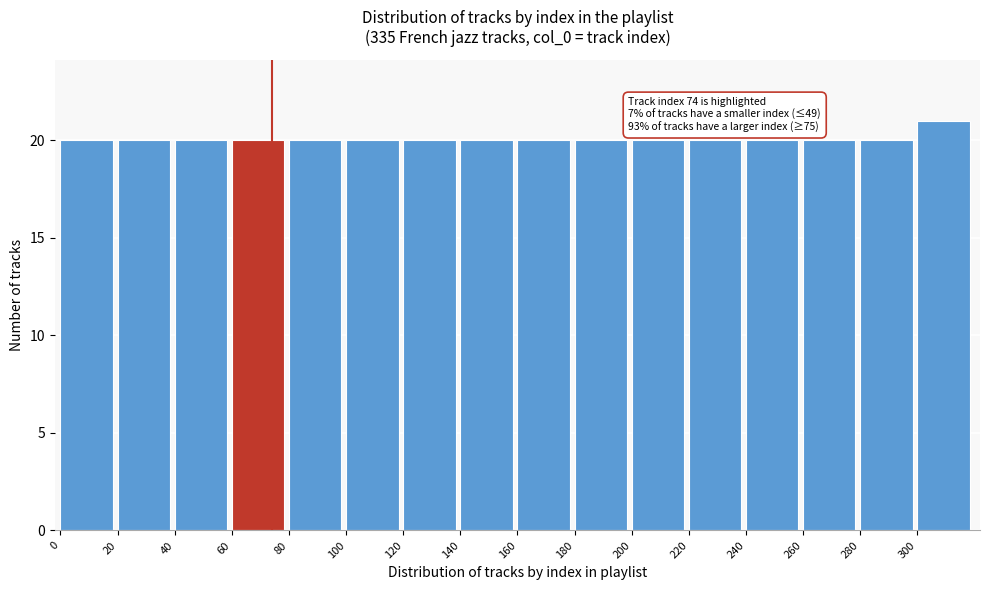

Which range on the x-axis has the tallest bar?

300 to 320